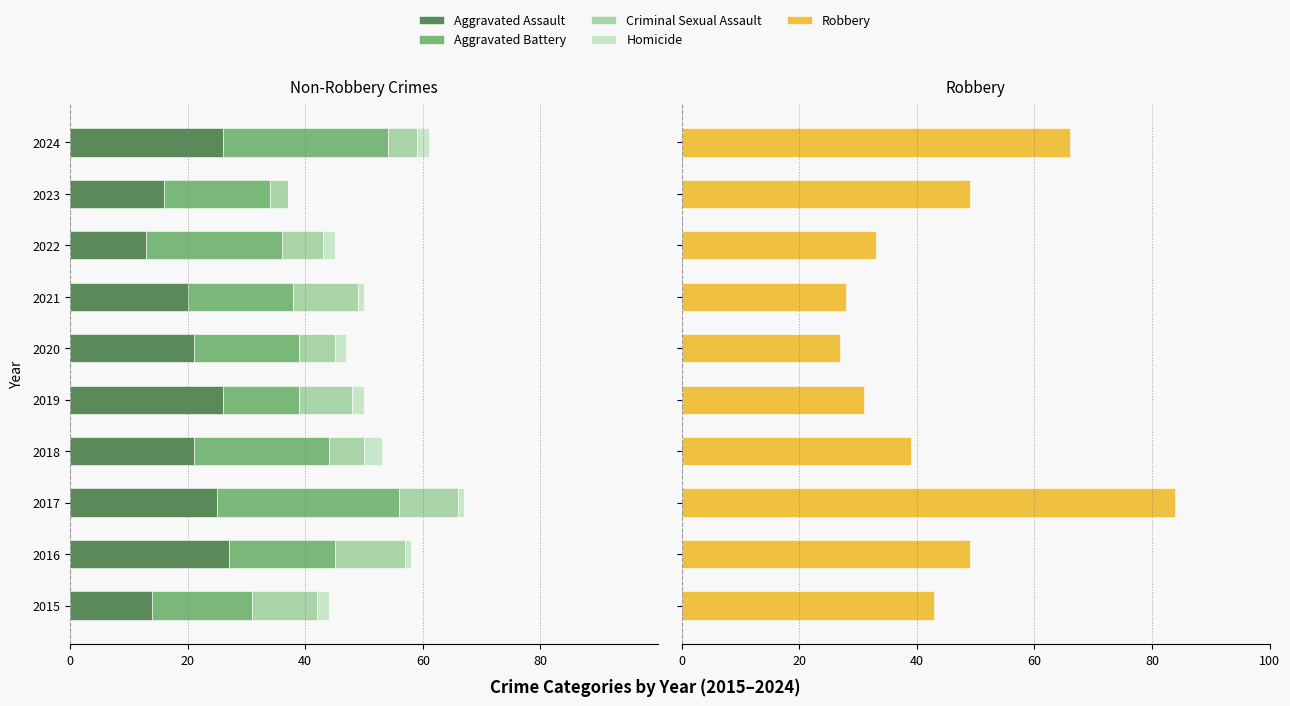

What is the difference between the Homicide values at 2023 and 2021?

1